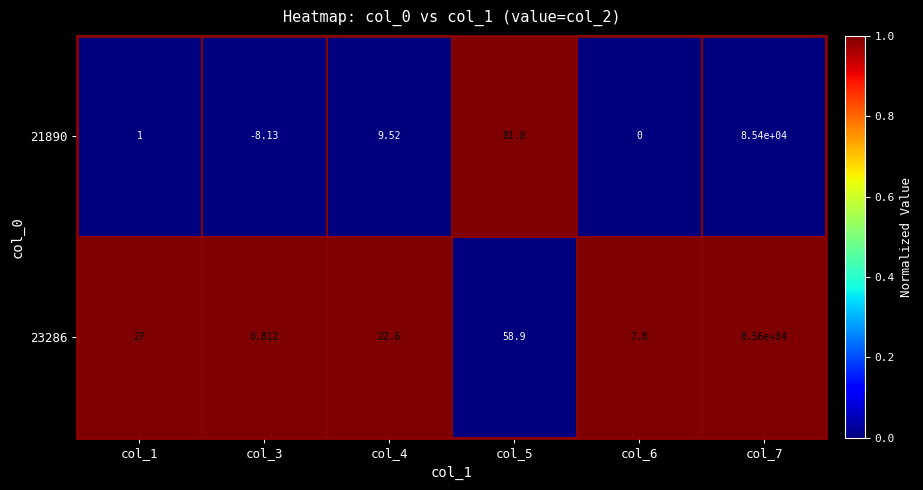

Rank the series at col_5 from lowest to highest value.

23286, 21890